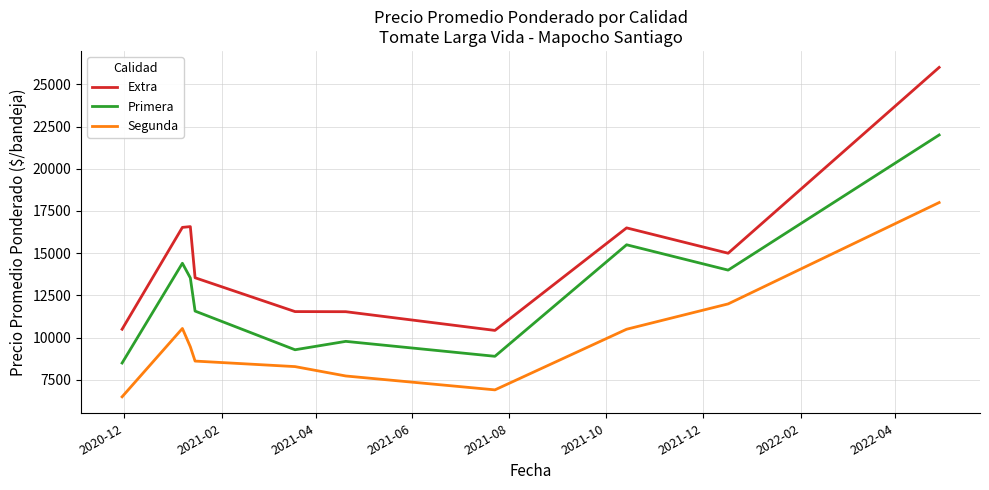

Rank the series by their maximum value, from highest to lowest.

Extra, Primera, Segunda